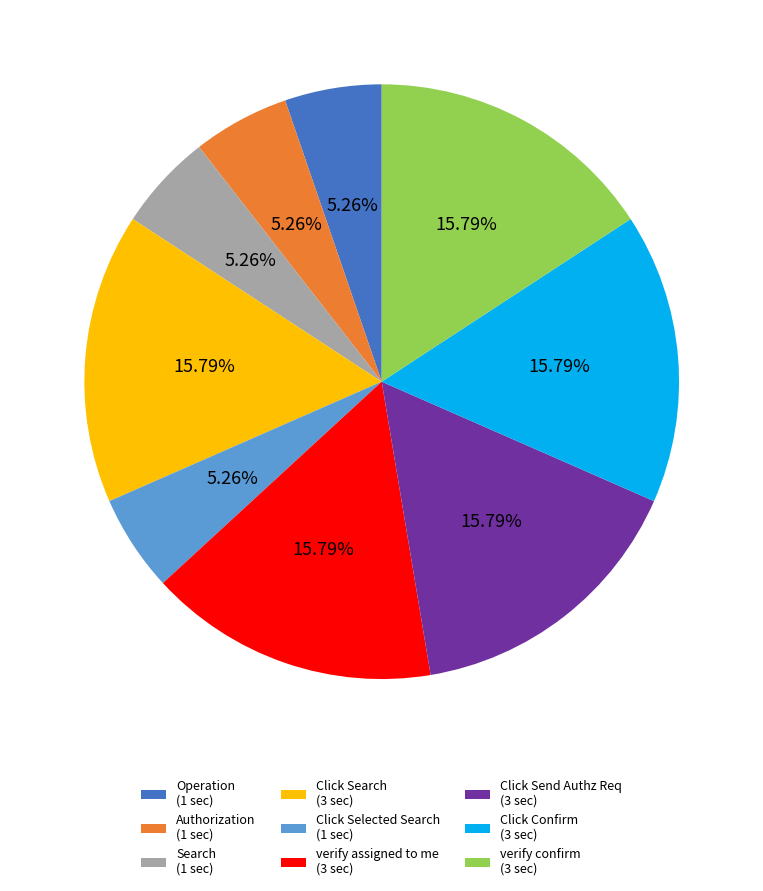

Is there any slice that represents more than half of the pie?

No